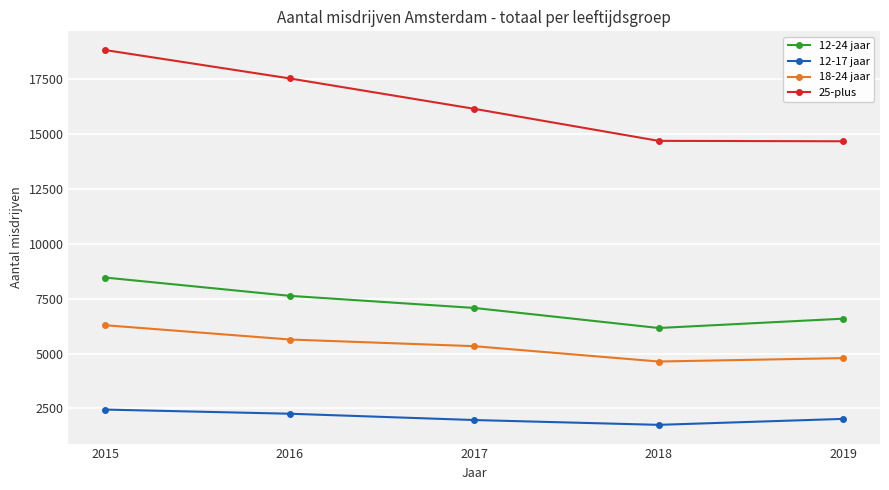

How many lines are shown in the chart?

4